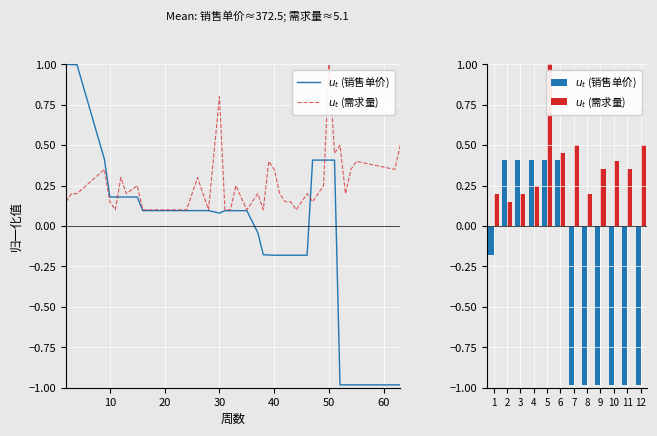

How many $u_t$ (销售单价) values are between 0 and 1?

5